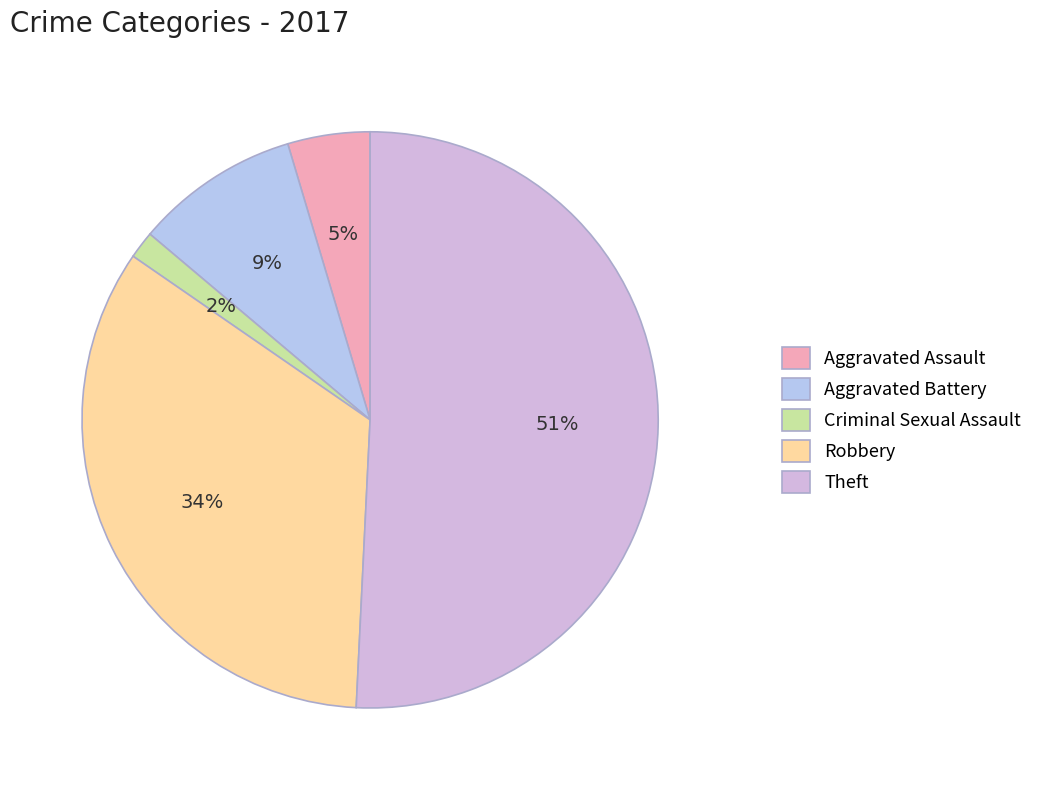

Count the number of slices in the pie.

5